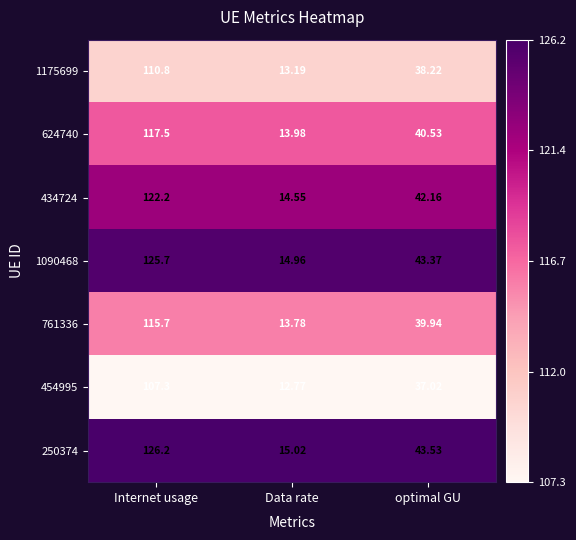

Count the number of categories in the chart.

3